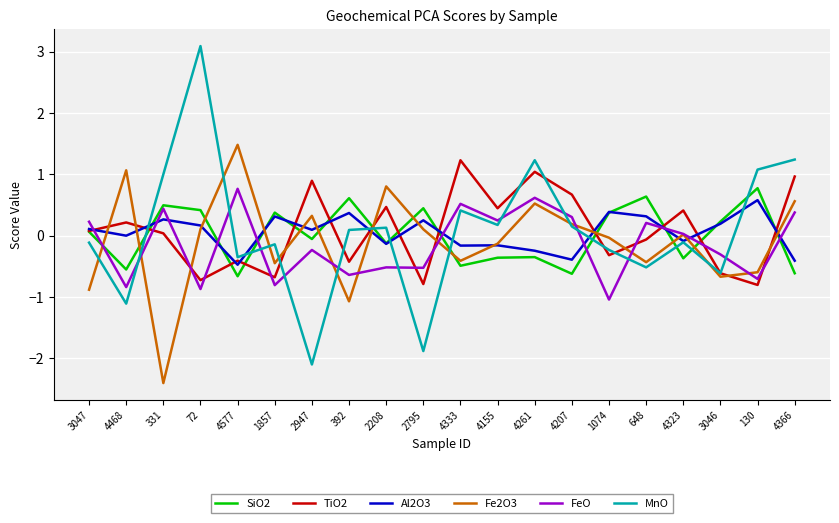

In TiO2, how many points are higher than both neighbors (excluding endpoints)?

7